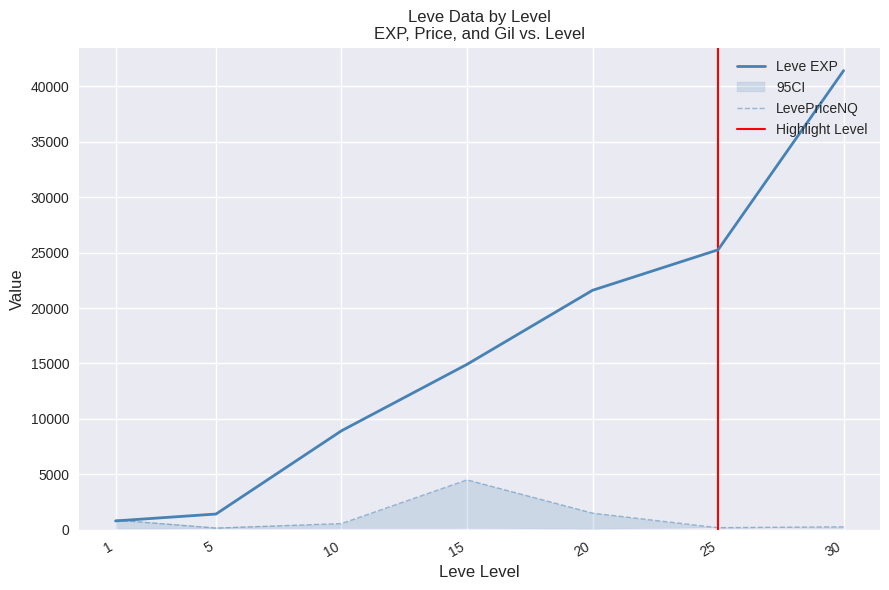

What is the total value across all series at 20?

26201.0